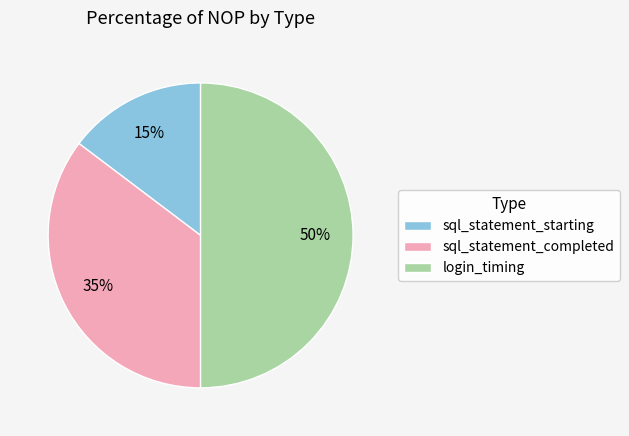

Rank the categories by value from highest to lowest.

login_timing, sql_statement_completed, sql_statement_starting